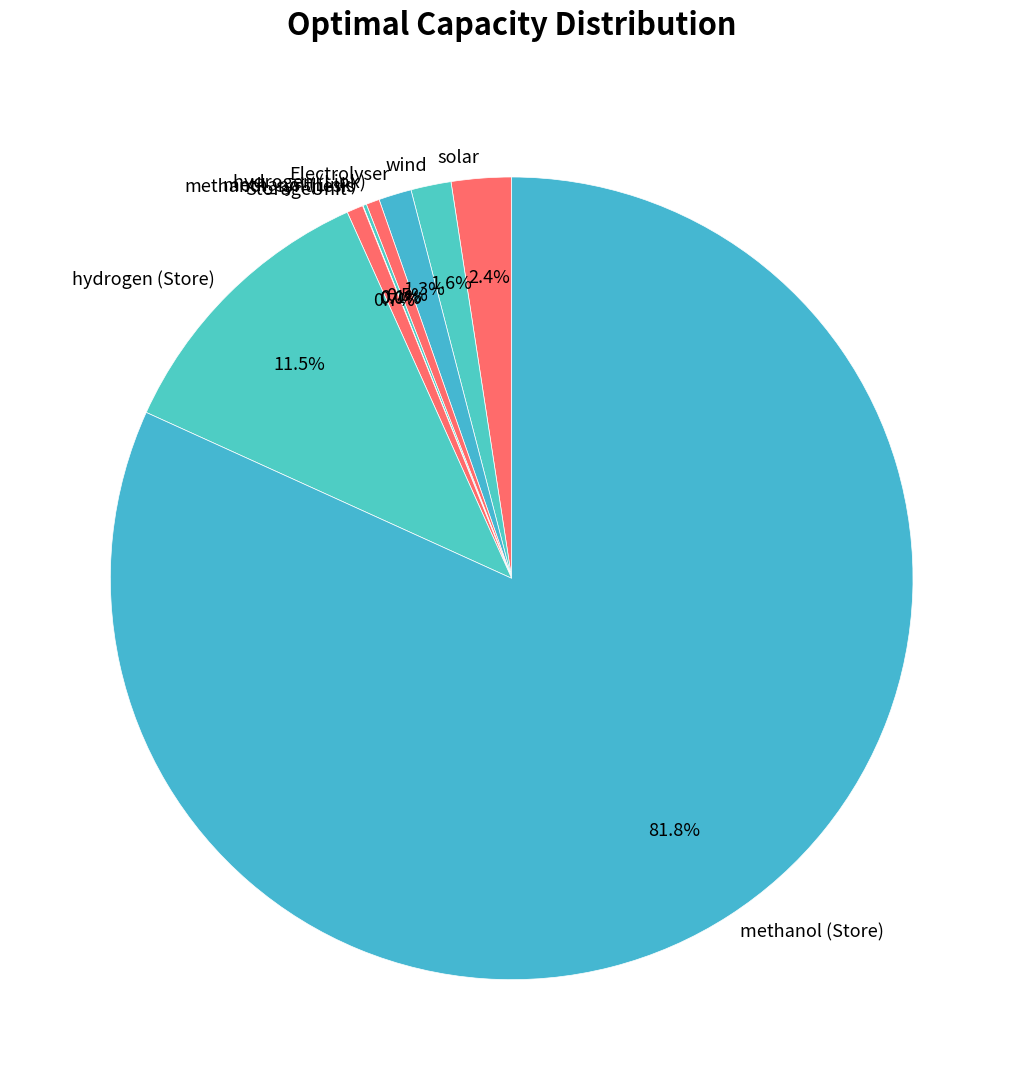

Which slice is the largest?

methanol (Store)